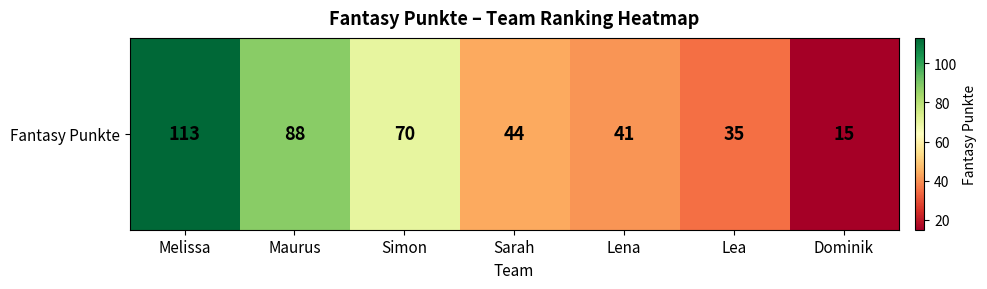

At which label does the data first exceed 44?

Melissa